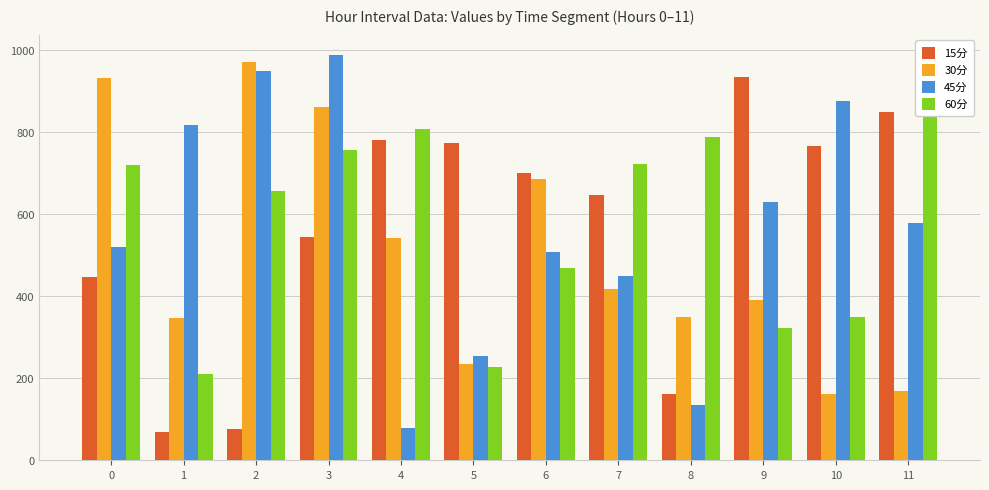

At which label is 15分 closest to 501?

3